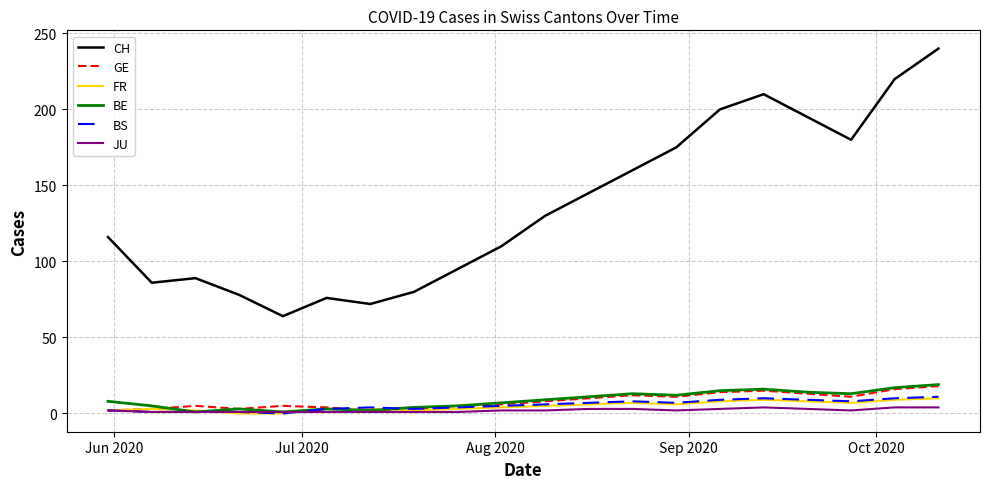

Which series has the largest total across all categories?

CH